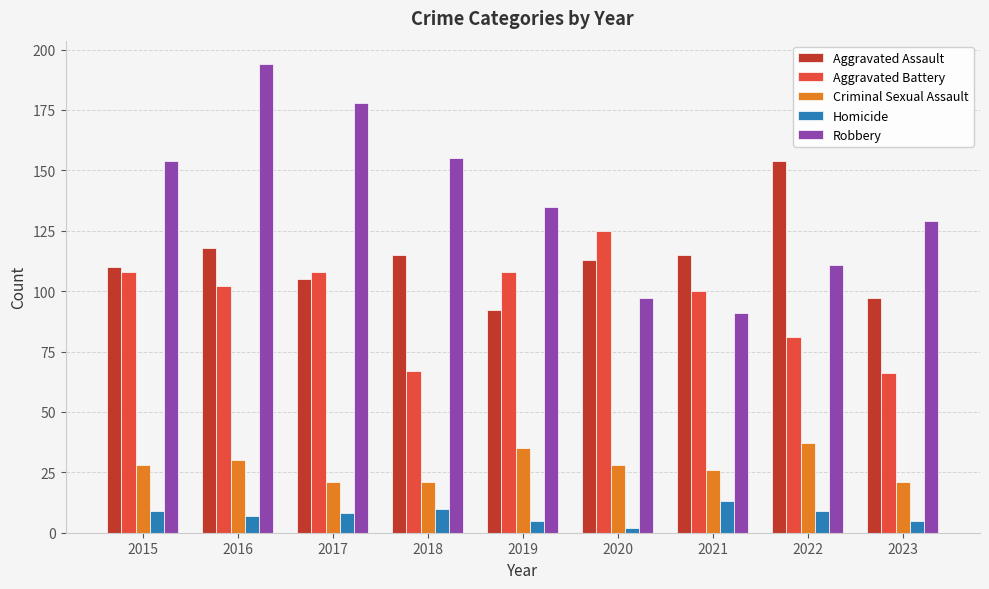

What is the lowest value of the Aggravated Battery series?

66